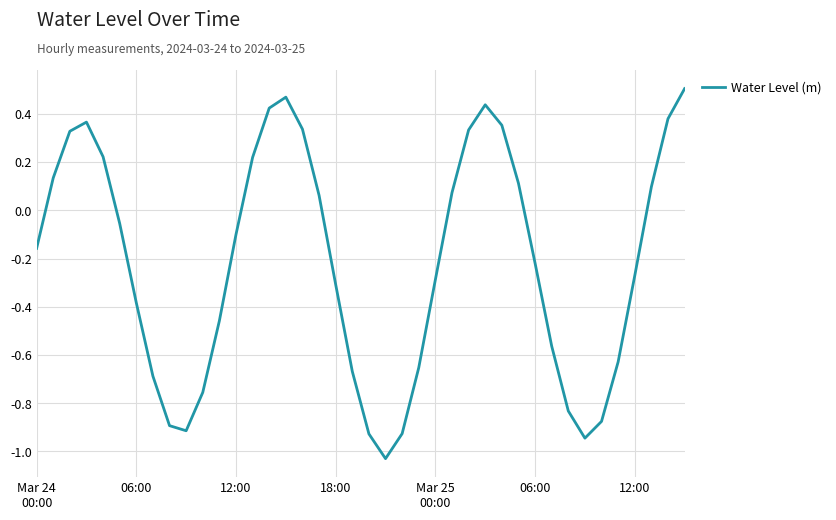

What is the difference between the maximum and minimum values?

1.5